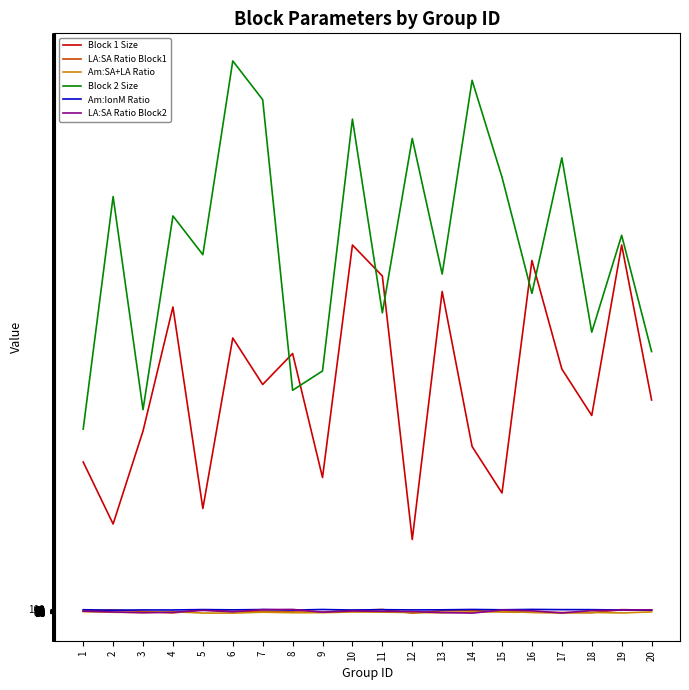

Does the chart have visible grid lines?

No